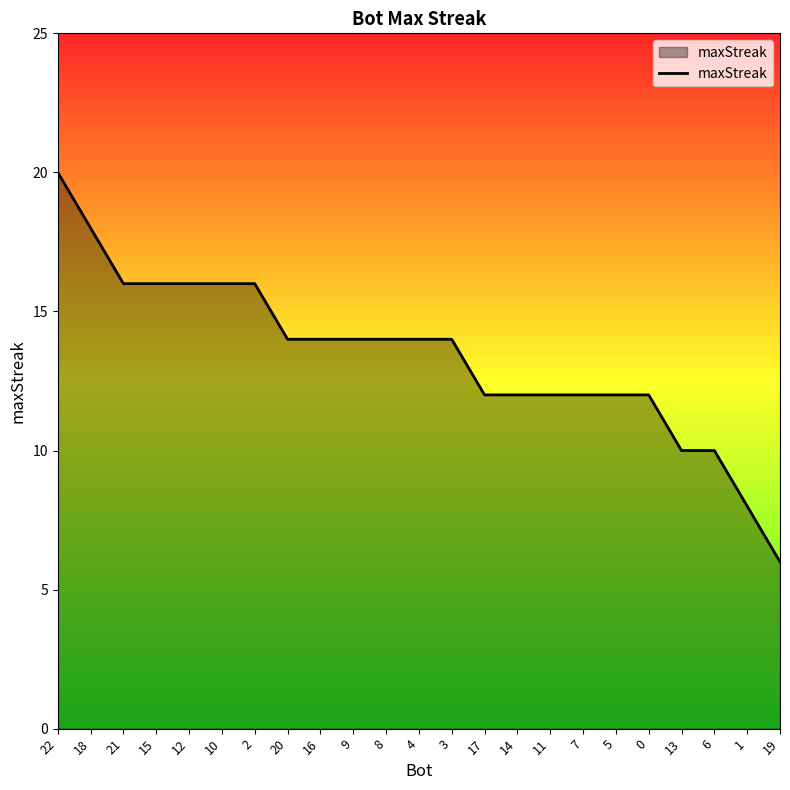

What is the minimum value shown in the chart?

6